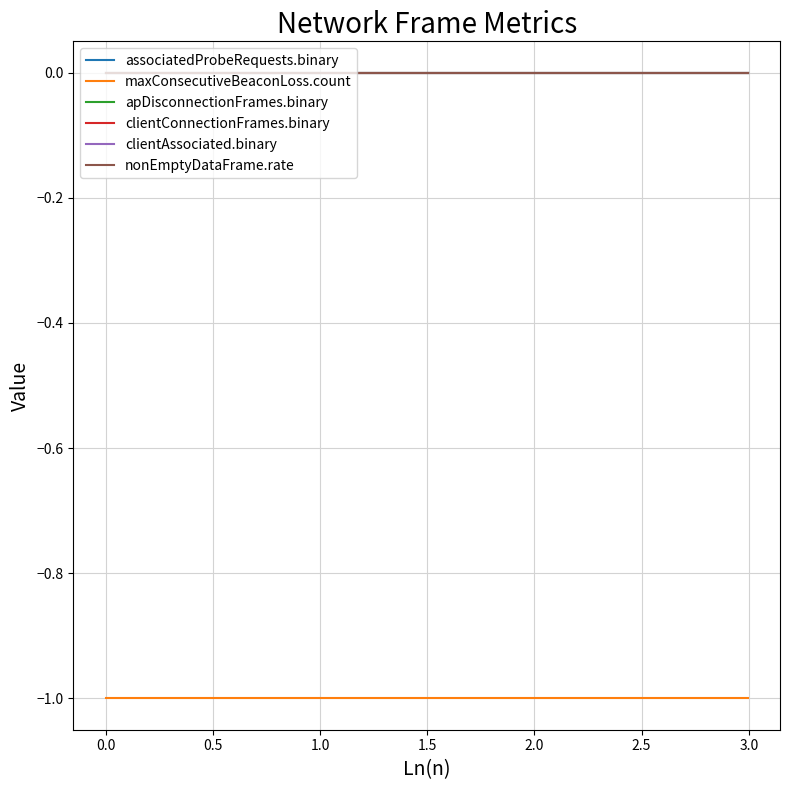

What is the minimum value shown in the chart?

-1